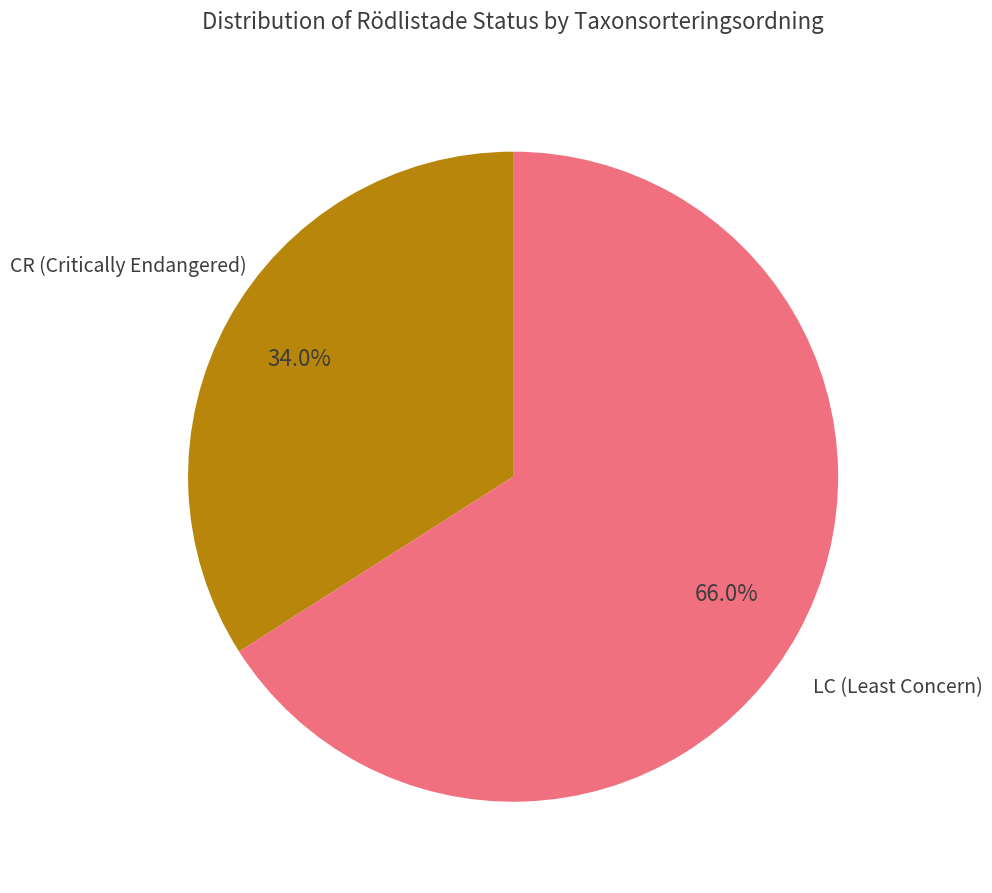

Combined, what portion of the pie is LC (Least Concern) and CR (Critically Endangered)?

100.0%